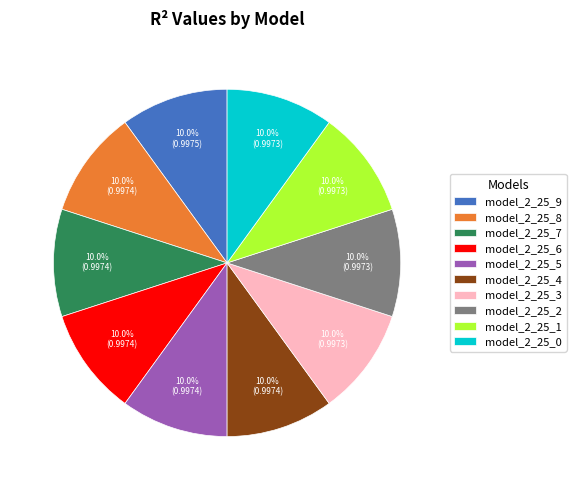

How many slices are in this pie chart?

10